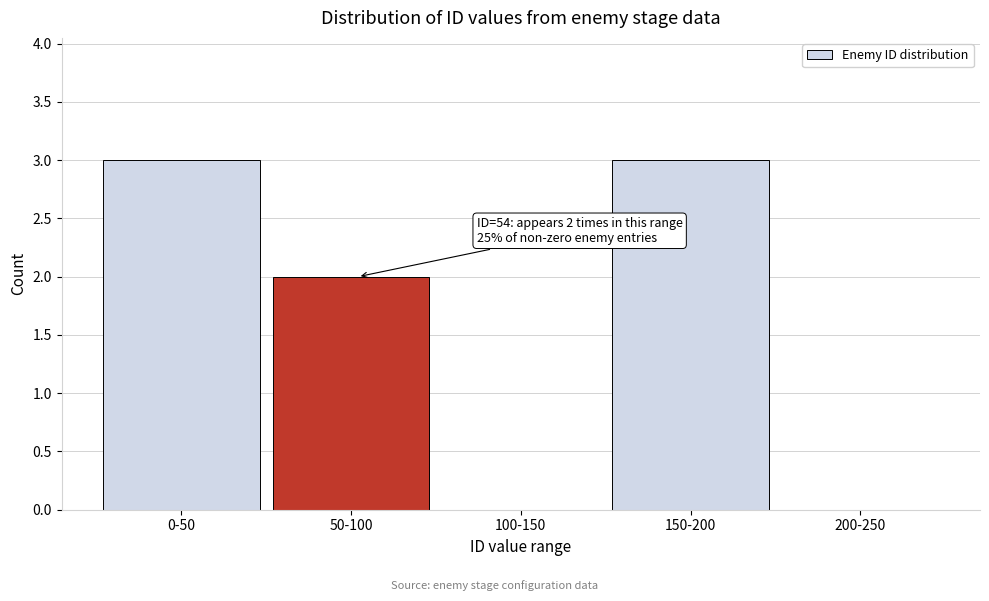

Reading left to right, extract all data points from this chart.

0-50=3	50-100=2	100-150=0	150-200=3	200-250=0